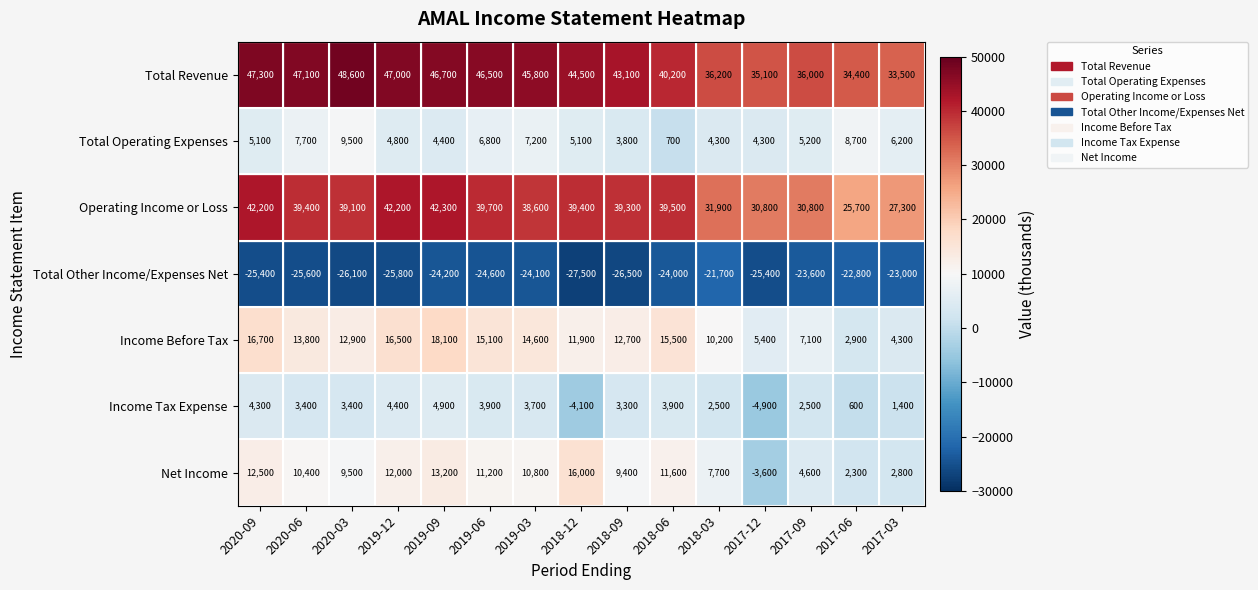

The Total Operating Expenses series shows 12455 at 2019-03. True or false?

False